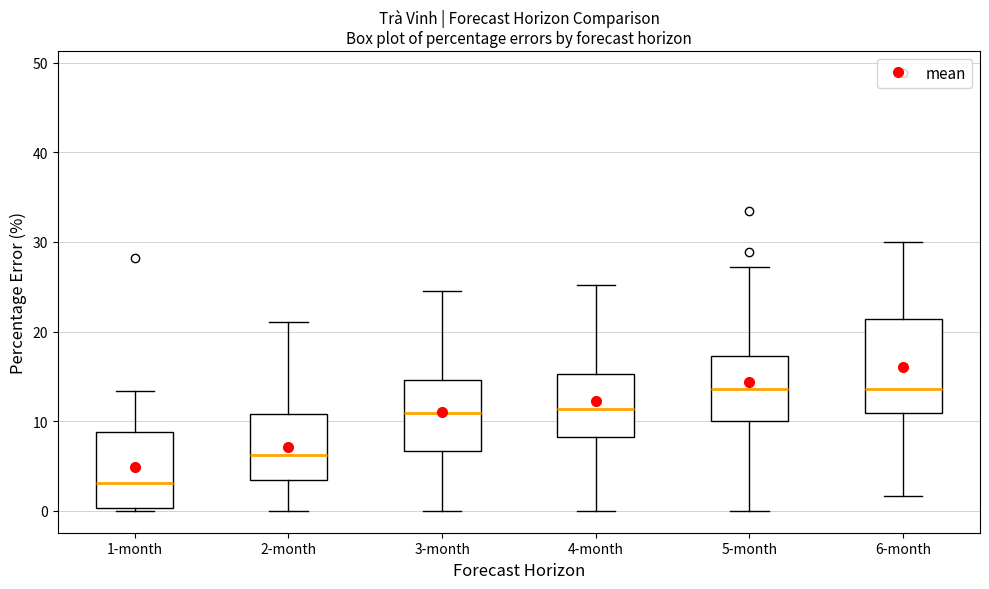

Reading left to right, read every box against the y-axis: the position of its median line, the range the box covers, and the ends of its whiskers. The values are not printed on the chart, so give them approximately, as read against the axis.

1-month: median 3, box 0 to 9, whiskers 0 (just below the box's lower edge) to 13
2-month: median 6, box 3 to 11, whiskers 0 to 21
3-month: median 11, box 7 to 15, whiskers 0 to 25
4-month: median 11, box 8 to 15, whiskers 0 to 25
5-month: median 14, box 10 to 17, whiskers 0 to 27
6-month: median 14, box 11 to 21, whiskers 2 to 30